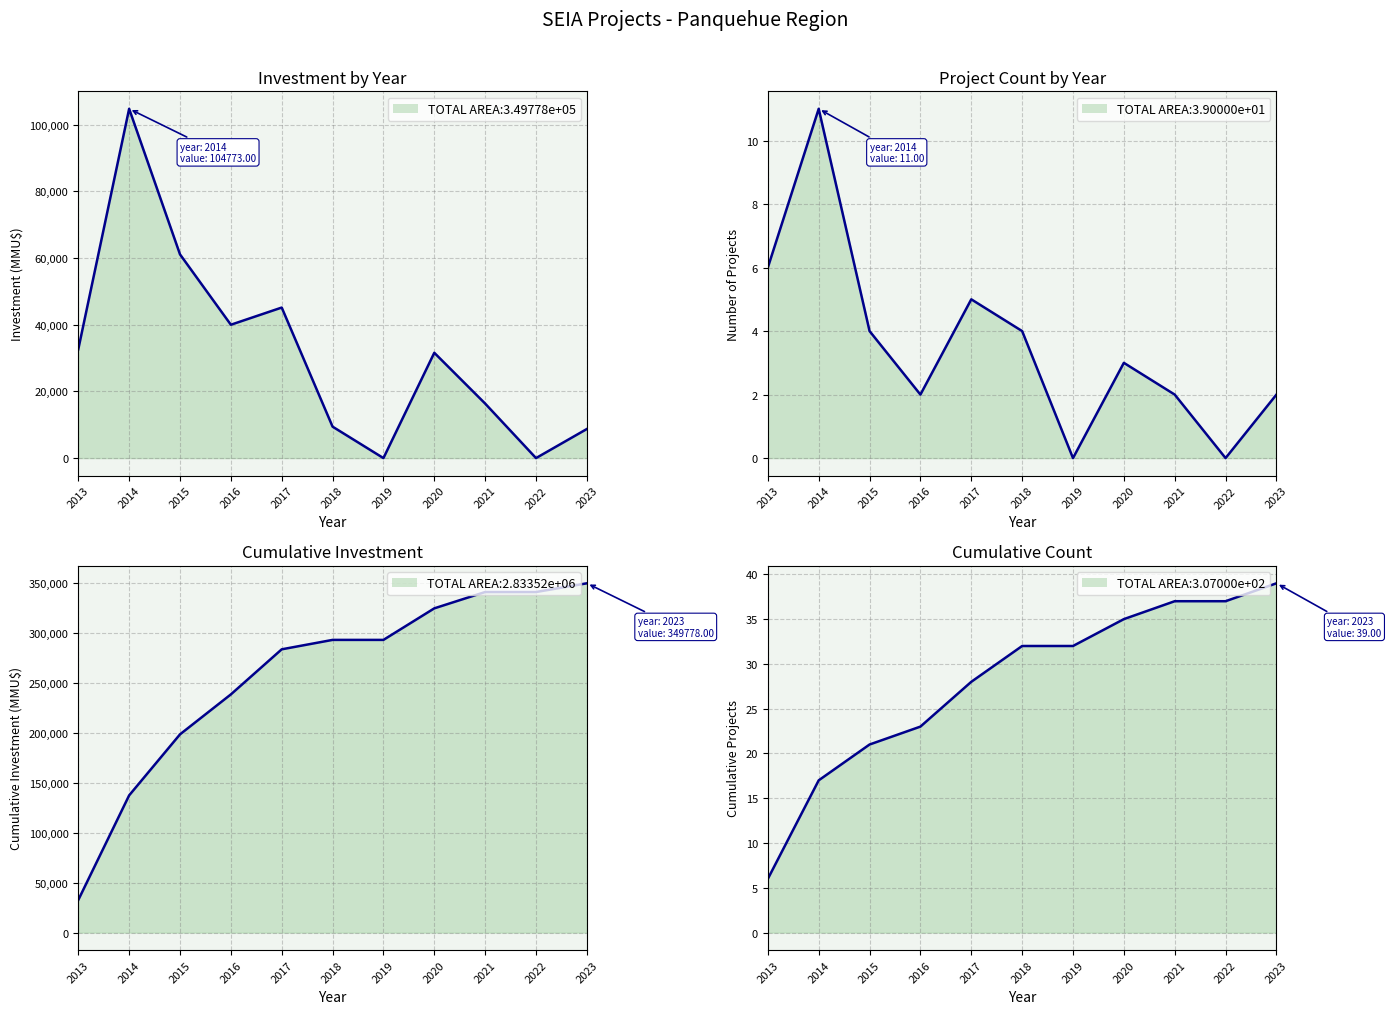

What value does the Cumulative Investment series have at 2013, to the nearest 50?

32650